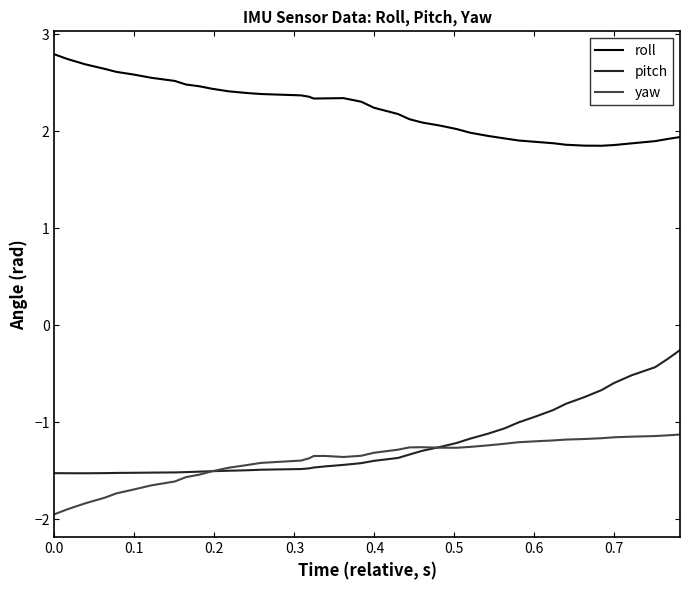

What is the smallest value displayed?

-1.9